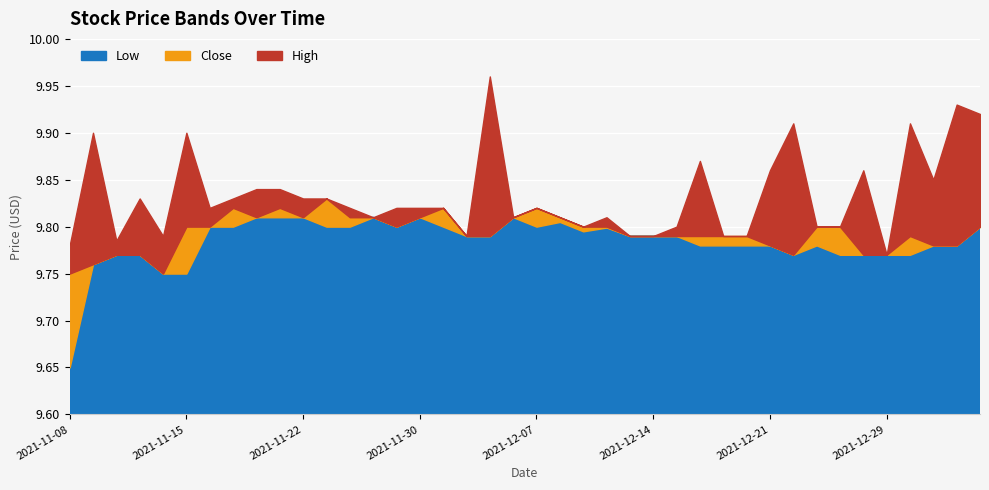

Reading left to right, what are all the values shown in this chart?

Low: 2021-11-08=9.6	2021-11-09=9.8	2021-11-10=9.8	2021-11-11=9.8	2021-11-12=9.8	2021-11-15=9.8	2021-11-16=9.8	2021-11-17=9.8	2021-11-18=9.8	2021-11-19=9.8	2021-11-22=9.8	2021-11-23=9.8	2021-11-24=9.8	2021-11-26=9.8	2021-11-29=9.8	2021-11-30=9.8	2021-12-01=9.8	2021-12-02=9.8	2021-12-03=9.8	2021-12-06=9.8	2021-12-07=9.8	2021-12-08=9.8	2021-12-09=9.8	2021-12-10=9.8	2021-12-13=9.8	2021-12-14=9.8	2021-12-15=9.8	2021-12-16=9.8	2021-12-17=9.8	2021-12-20=9.8	2021-12-21=9.8	2021-12-22=9.8	2021-12-23=9.8	2021-12-27=9.8	2021-12-28=9.8	2021-12-29=9.8	2021-12-30=9.8	2021-12-31=9.8	2022-01-03=9.8	2022-01-04=9.8
Close: 2021-11-08=9.8	2021-11-09=9.8	2021-11-10=9.8	2021-11-11=9.8	2021-11-12=9.8	2021-11-15=9.8	2021-11-16=9.8	2021-11-17=9.8	2021-11-18=9.8	2021-11-19=9.8	2021-11-22=9.8	2021-11-23=9.8	2021-11-24=9.8	2021-11-26=9.8	2021-11-29=9.8	2021-11-30=9.8	2021-12-01=9.8	2021-12-02=9.8	2021-12-03=9.8	2021-12-06=9.8	2021-12-07=9.8	2021-12-08=9.8	2021-12-09=9.8	2021-12-10=9.8	2021-12-13=9.8	2021-12-14=9.8	2021-12-15=9.8	2021-12-16=9.8	2021-12-17=9.8	2021-12-20=9.8	2021-12-21=9.8	2021-12-22=9.8	2021-12-23=9.8	2021-12-27=9.8	2021-12-28=9.8	2021-12-29=9.8	2021-12-30=9.8	2021-12-31=9.8	2022-01-03=9.8	2022-01-04=9.8
High: 2021-11-08=9.8	2021-11-09=9.9	2021-11-10=9.8	2021-11-11=9.8	2021-11-12=9.8	2021-11-15=9.9	2021-11-16=9.8	2021-11-17=9.8	2021-11-18=9.8	2021-11-19=9.8	2021-11-22=9.8	2021-11-23=9.8	2021-11-24=9.8	2021-11-26=9.8	2021-11-29=9.8	2021-11-30=9.8	2021-12-01=9.8	2021-12-02=9.8	2021-12-03=10.0	2021-12-06=9.8	2021-12-07=9.8	2021-12-08=9.8	2021-12-09=9.8	2021-12-10=9.8	2021-12-13=9.8	2021-12-14=9.8	2021-12-15=9.8	2021-12-16=9.9	2021-12-17=9.8	2021-12-20=9.8	2021-12-21=9.9	2021-12-22=9.9	2021-12-23=9.8	2021-12-27=9.8	2021-12-28=9.9	2021-12-29=9.8	2021-12-30=9.9	2021-12-31=9.9	2022-01-03=9.9	2022-01-04=9.9